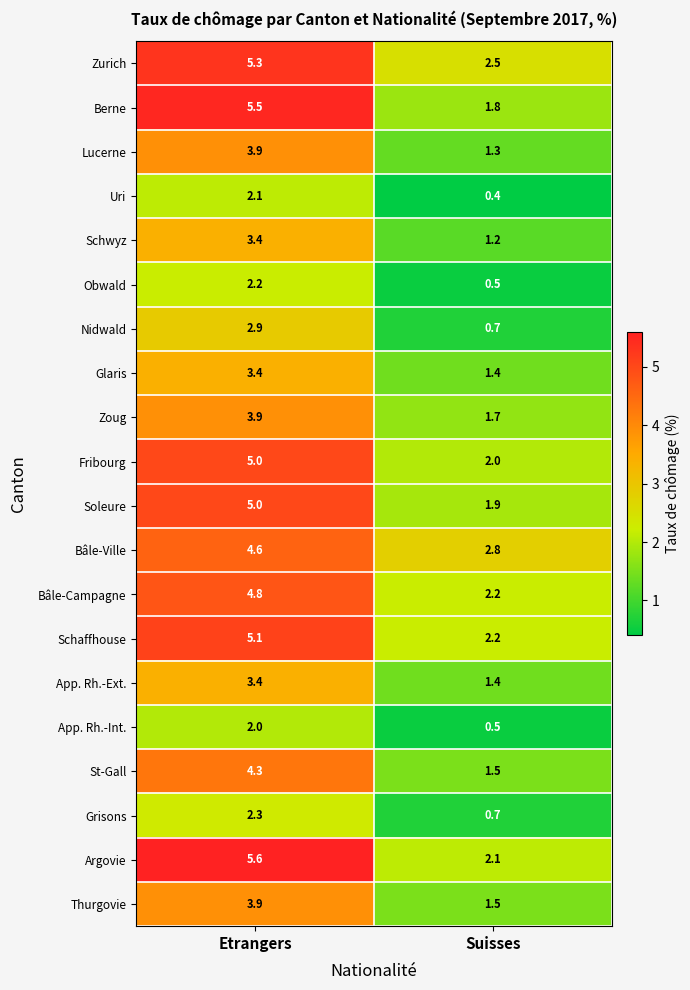

What is the spread (max minus min) of values at Suisses?

2.4